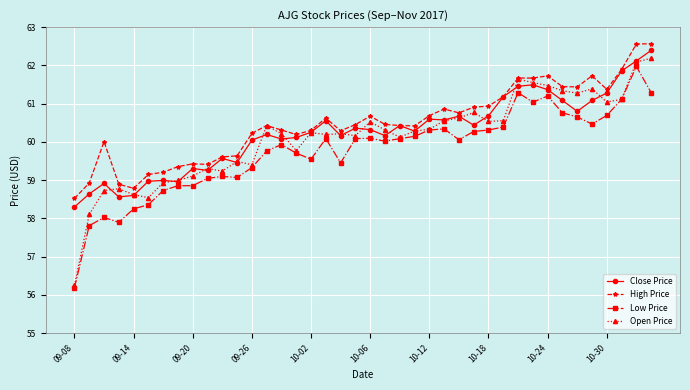

How many data points in Open Price are above 60?

26